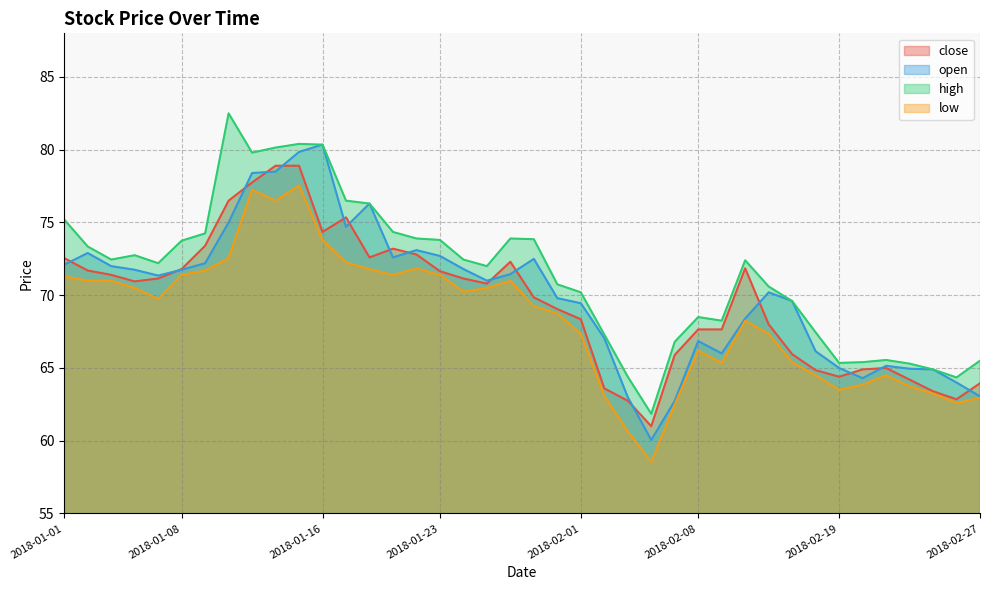

Which label corresponds to the largest value in the chart?

2018-01-10